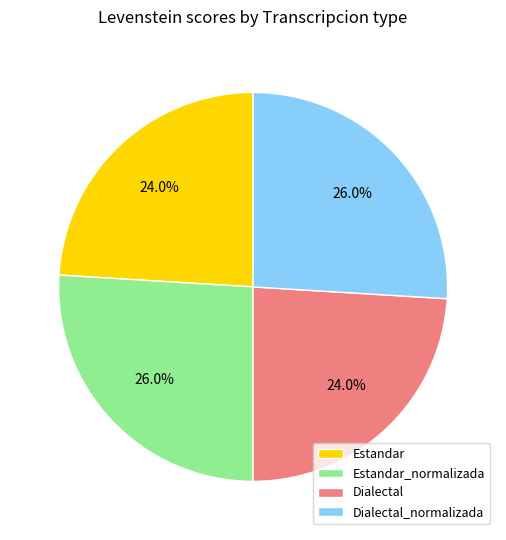

How many segments does this pie chart have?

4